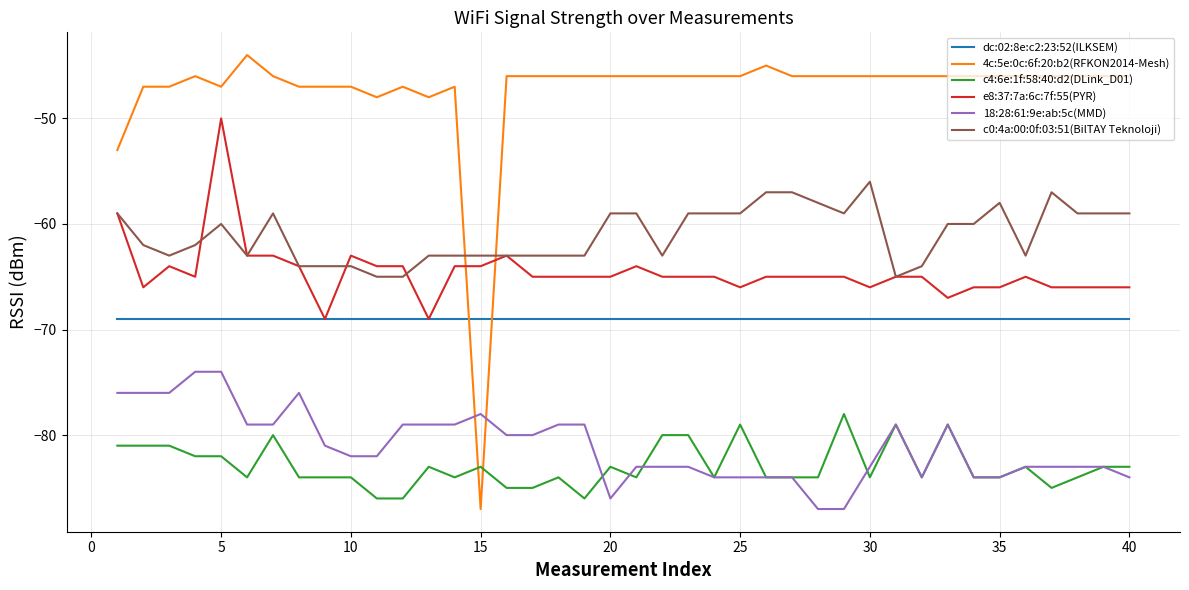

True or false: c0:4a:00:0f:03:51(BilTAY Teknoloji) and c4:6e:1f:58:40:d2(DLink_D01) cross at least once.

False